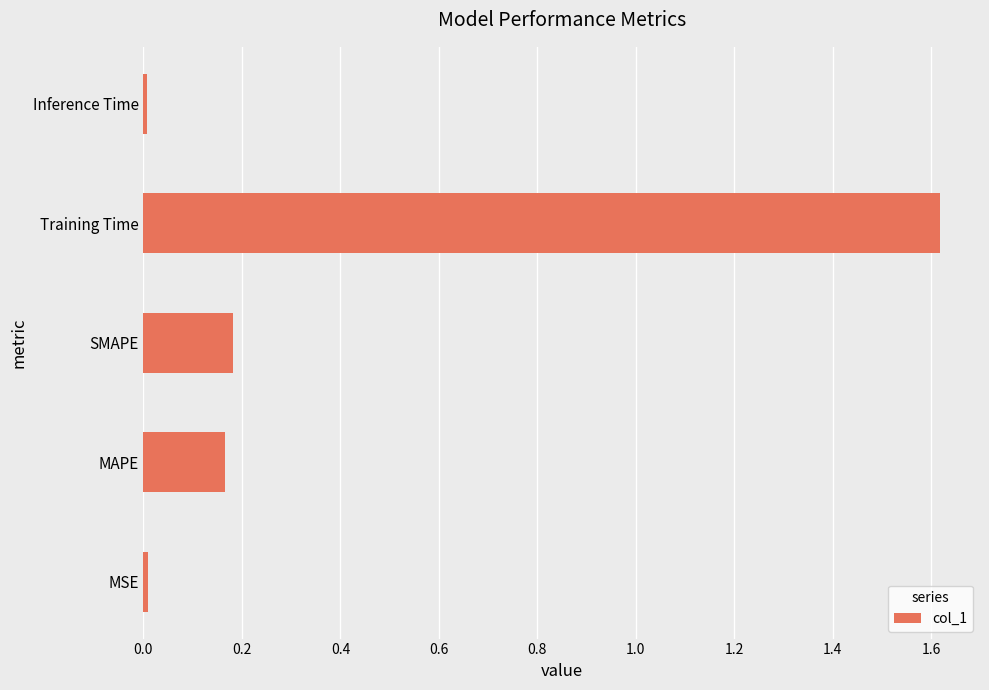

The value at MAPE is 0.3. True or false?

False